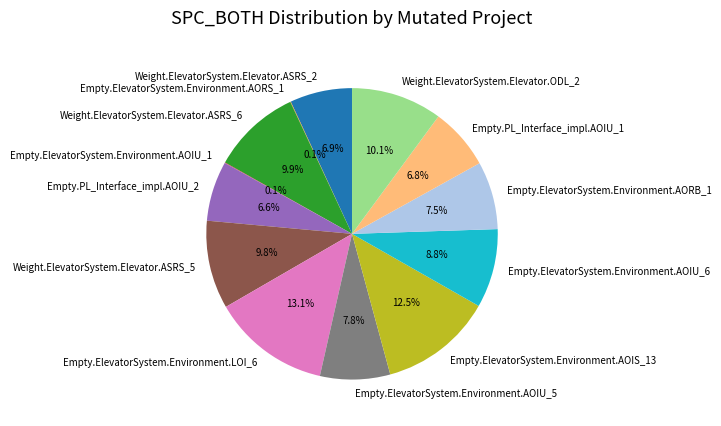

Combined, what portion of the pie is Empty.PL_Interface_impl.AOIU_1 and Weight.ElevatorSystem.Elevator.ASRS_5?

16.6%